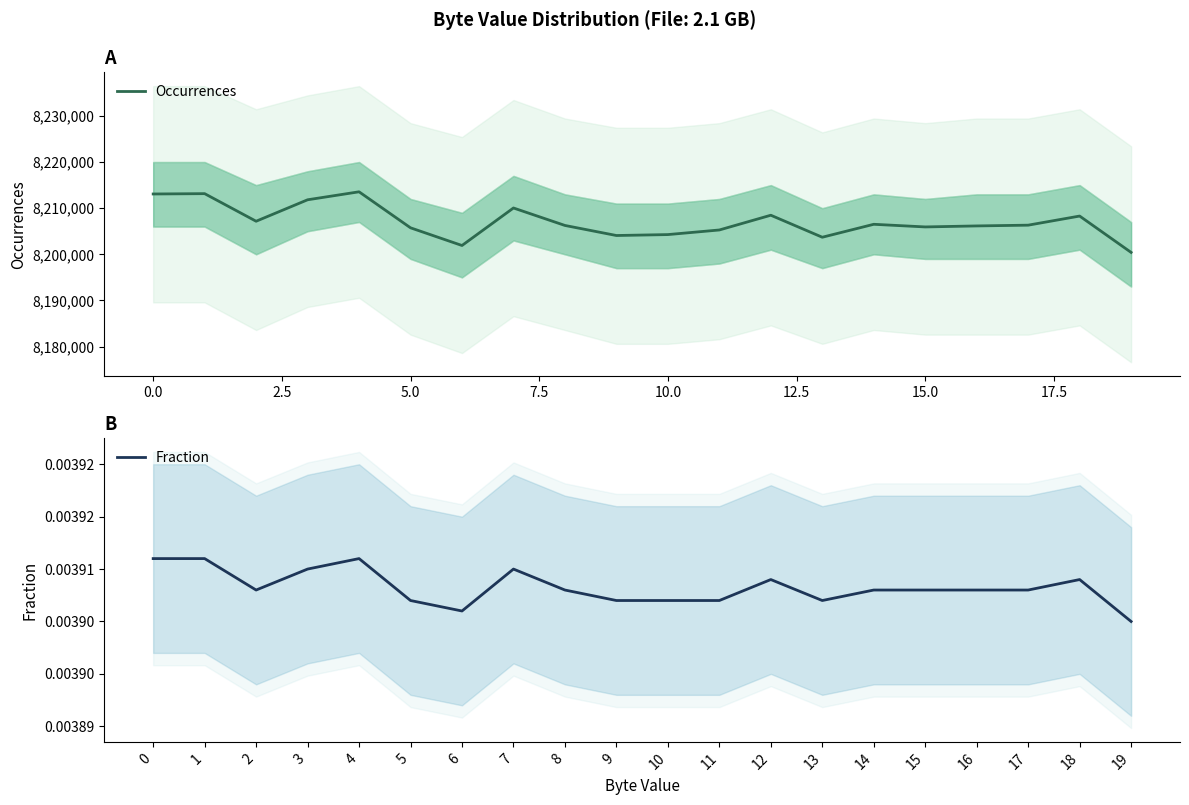

What is the lowest value of the Occurrences series?

8200417